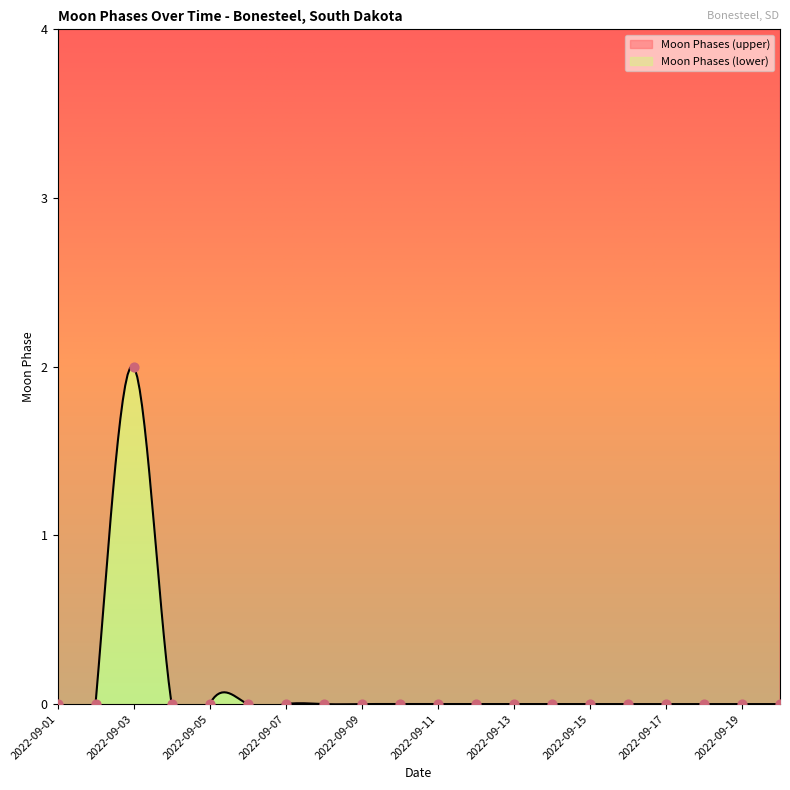

Which has a higher value, 2022-09-17 or 2022-09-07?

2022-09-17